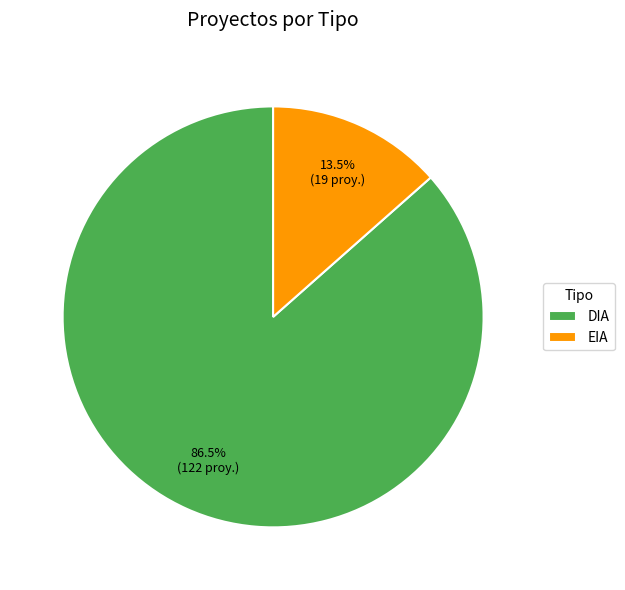

Does DIA account for over 50% of the chart?

Yes